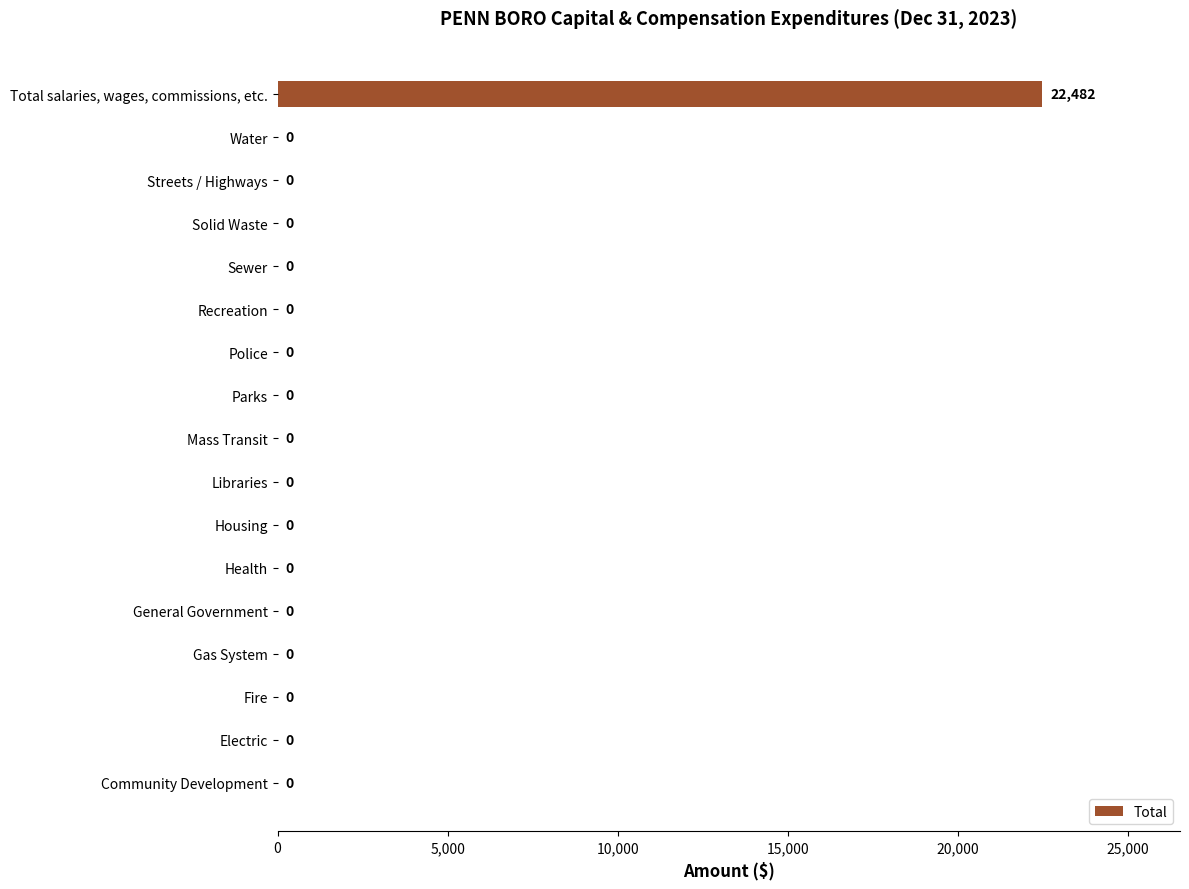

What is the sum of all values?

22482